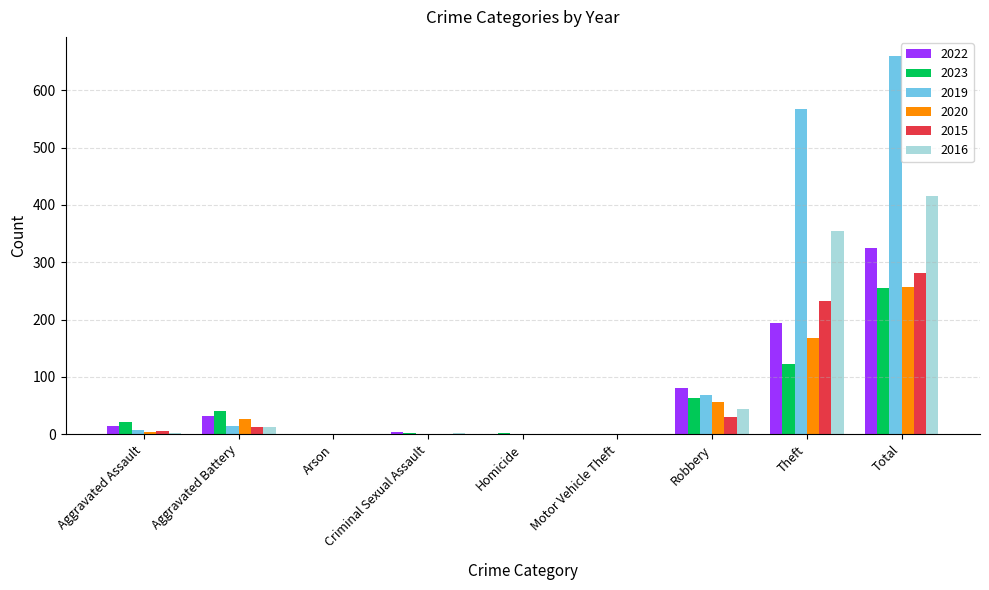

Is it true that 2015 equals 0 at Homicide?

True